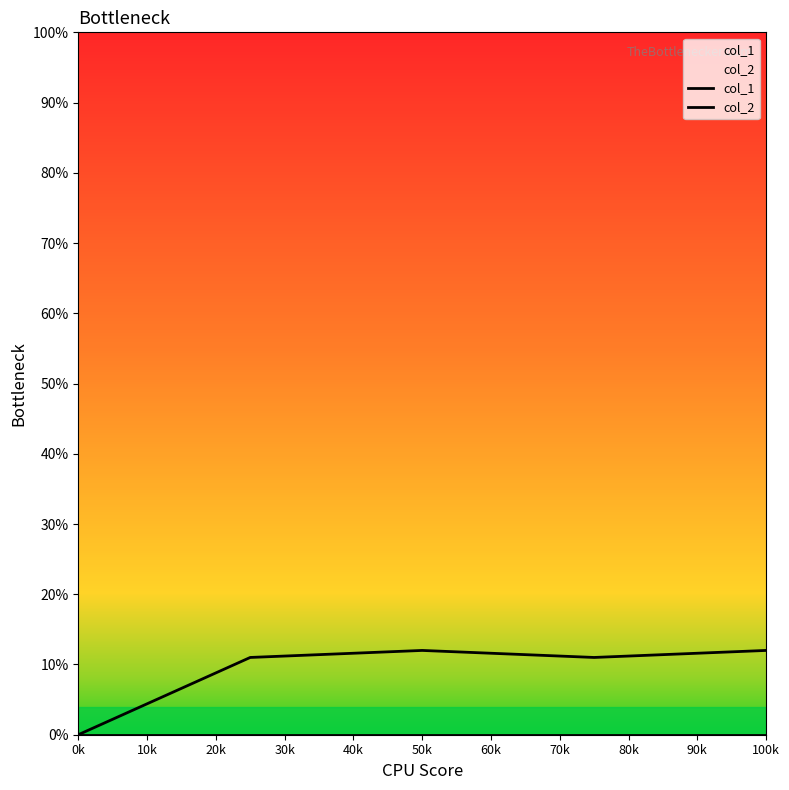

What are all the series names shown in the legend?

col_1, col_2